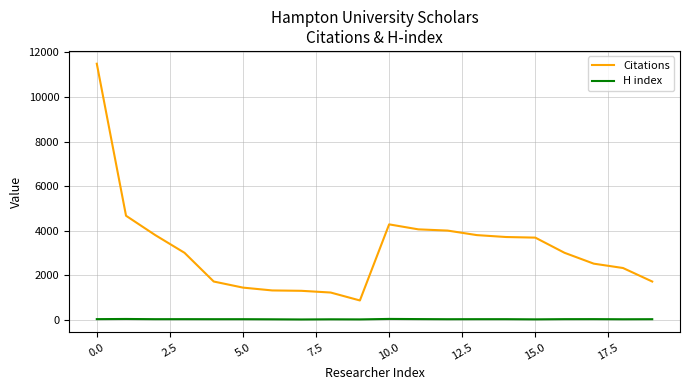

List the series in order of their overall mean, lowest first.

H index, Citations